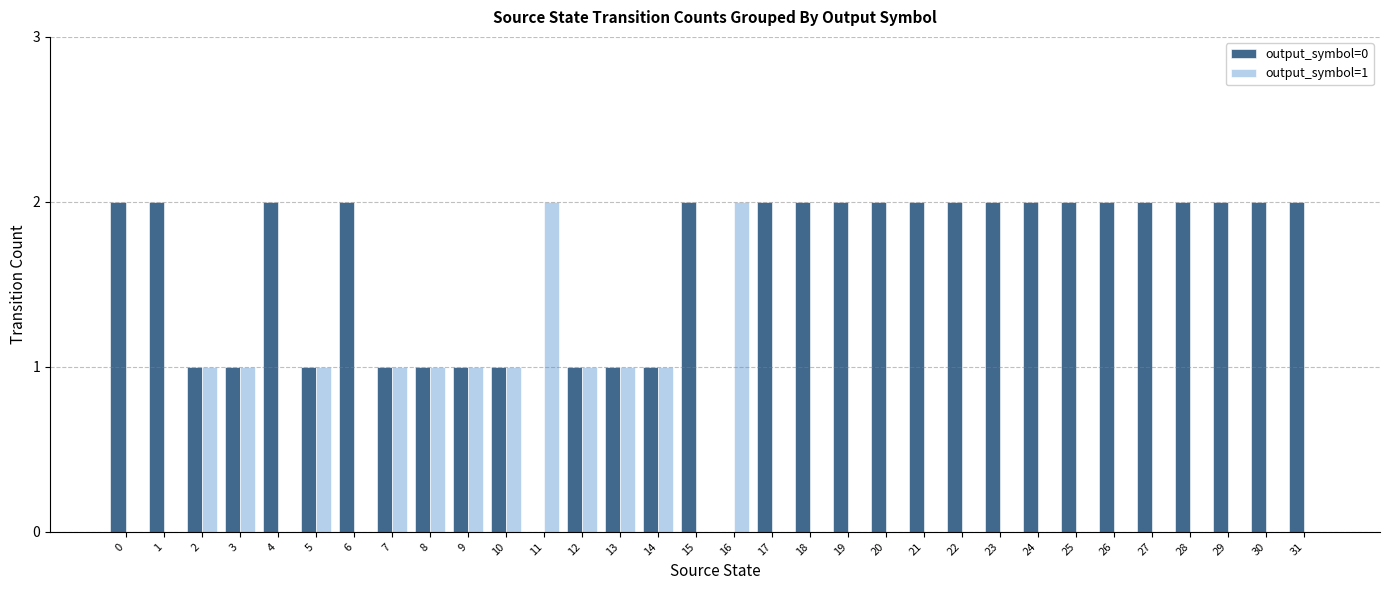

Is the value of output_symbol=0 at 20 greater than the value of output_symbol=1 at 19?

Yes